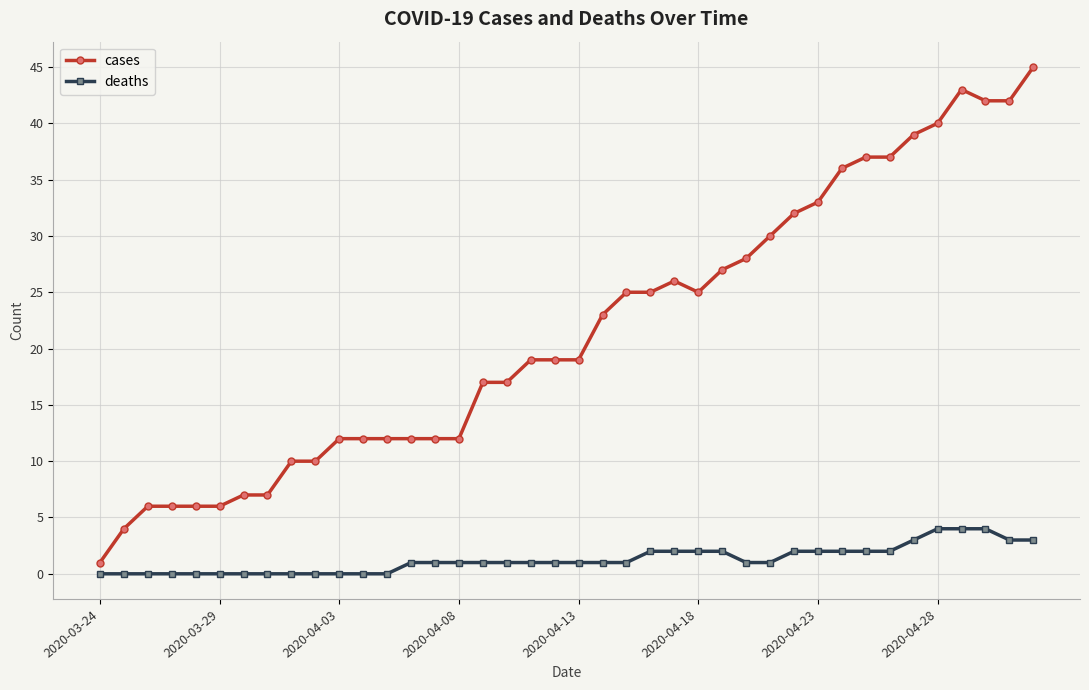

Which series has the largest range (max minus min)?

cases